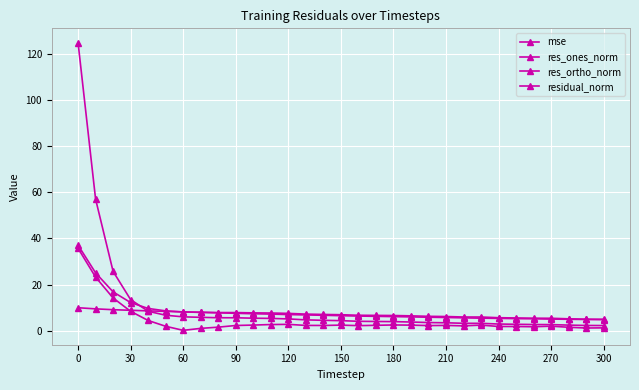

How many series are shown in this chart?

4